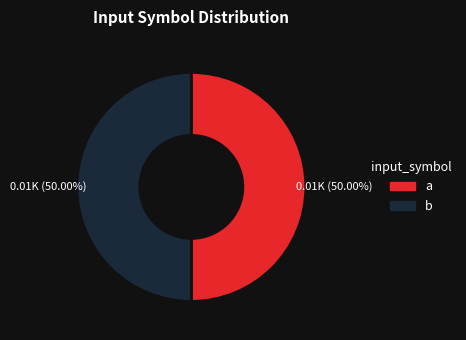

To the nearest percent, what is the combined percentage of b and a?

100%